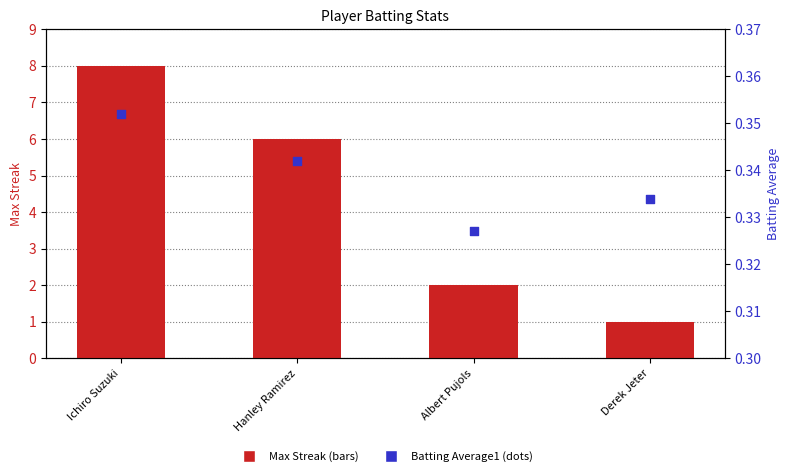

Which series contains the lowest Y value?

Batting Average1